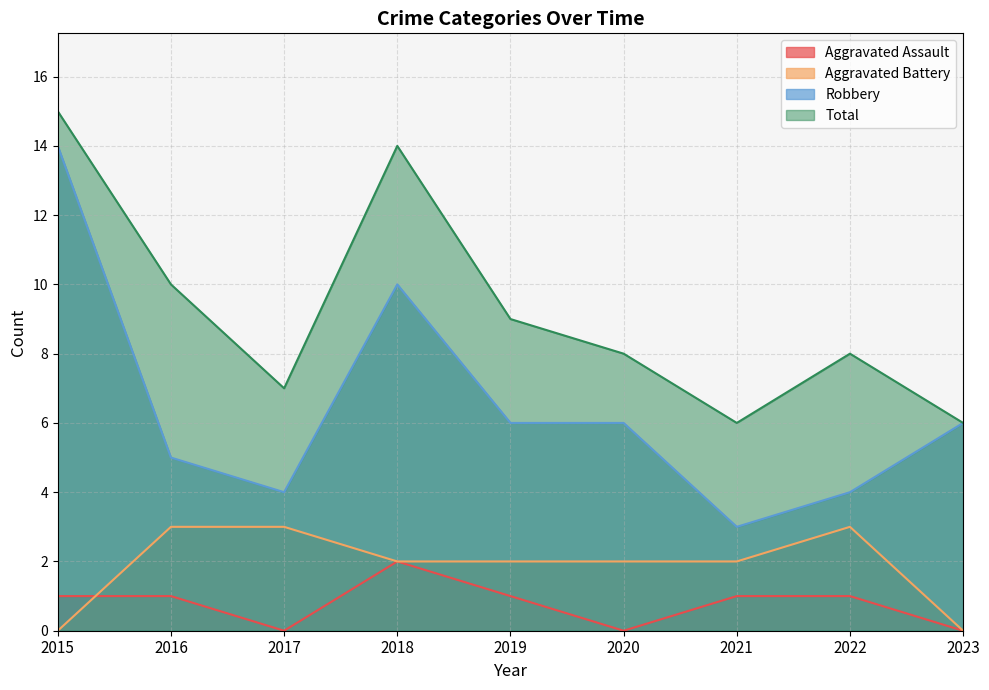

How many interior local peaks does the Robbery series have?

1